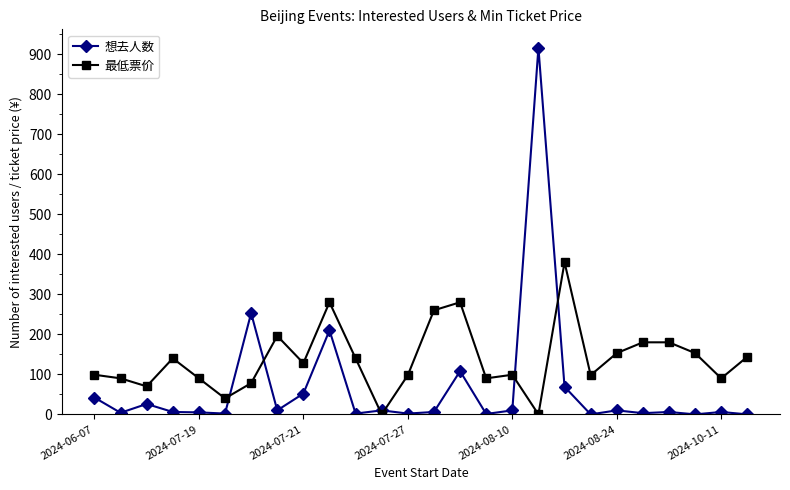

What is the average value of the 想去人数 series?

67.7